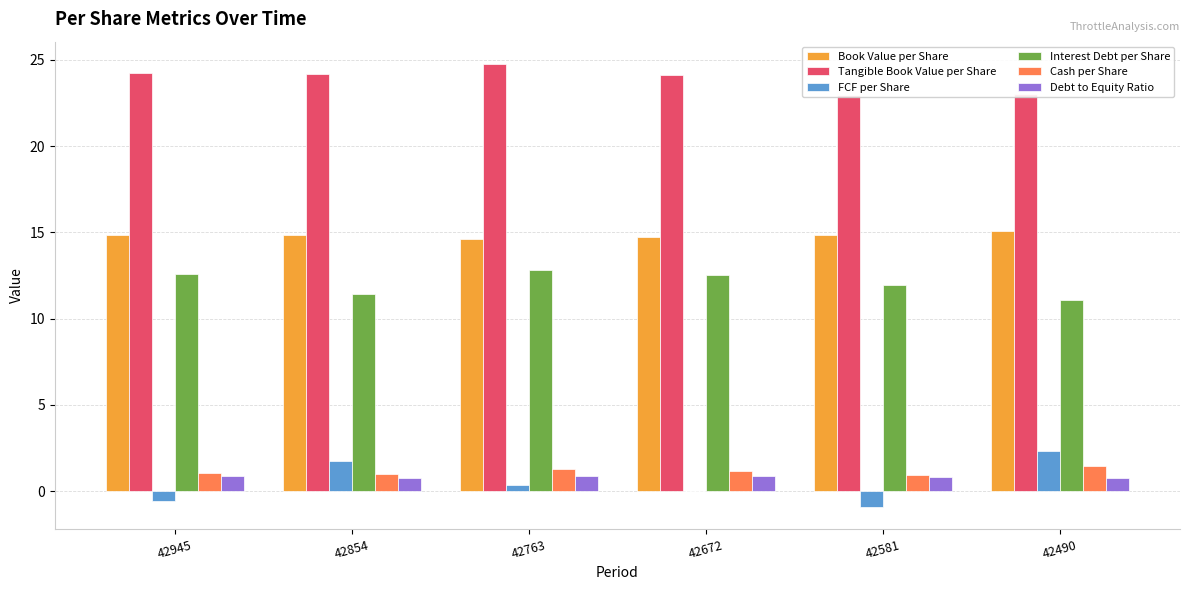

At 42490, list the series in order from largest to smallest.

Tangible Book Value per Share, Book Value per Share, Interest Debt per Share, FCF per Share, Cash per Share, Debt to Equity Ratio